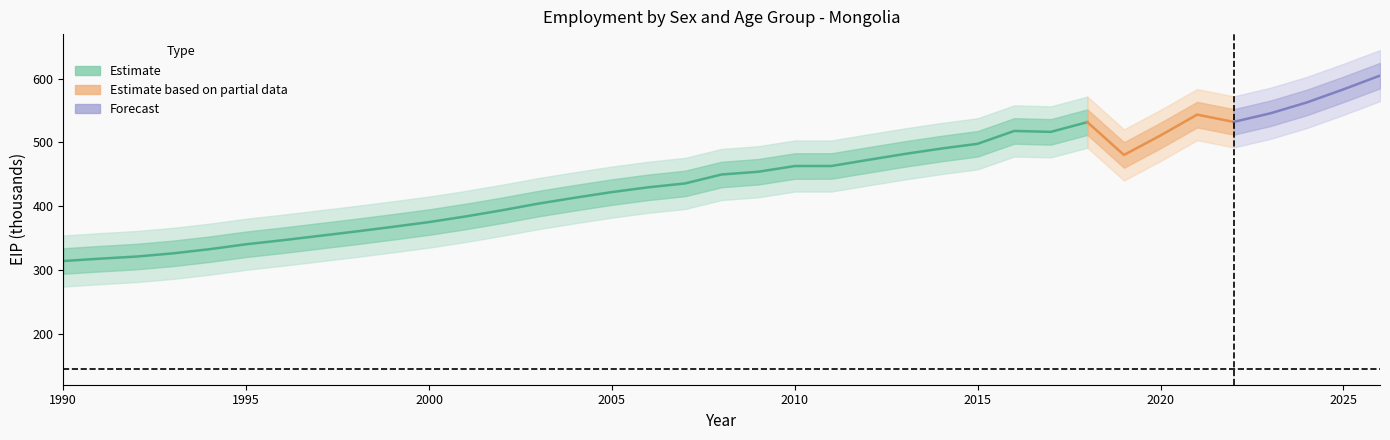

Read the sex_f_y15_24 value at 2015.

145.7